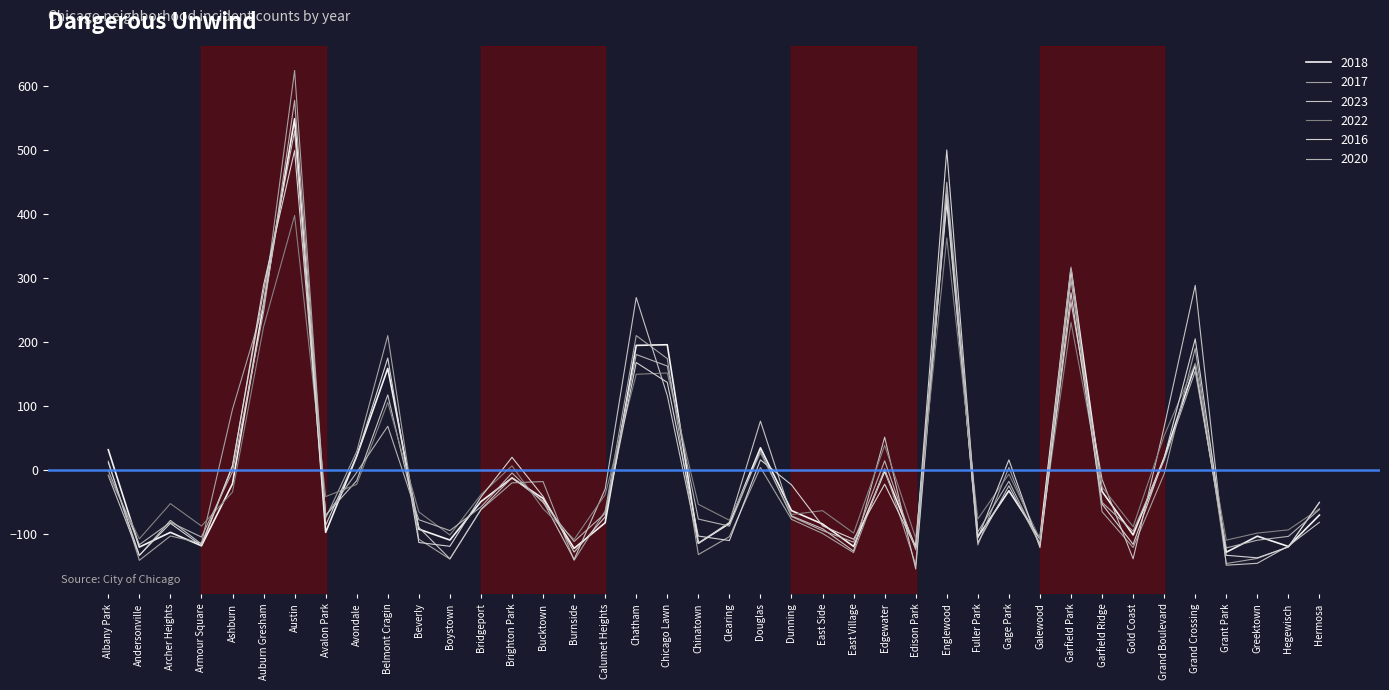

What is the difference between the highest and lowest values at Ashburn?

129.4